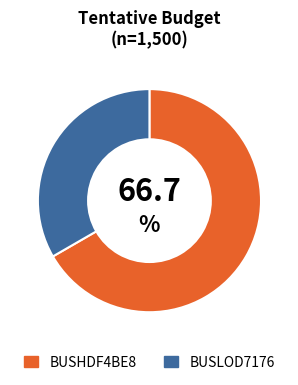

Does BUSLOD7176 represent more than half of the total?

No